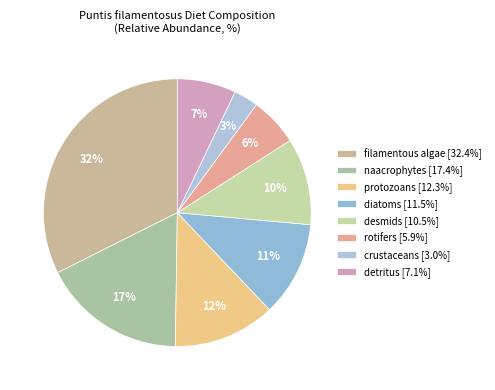

Which slice is the smallest?

crustaceans